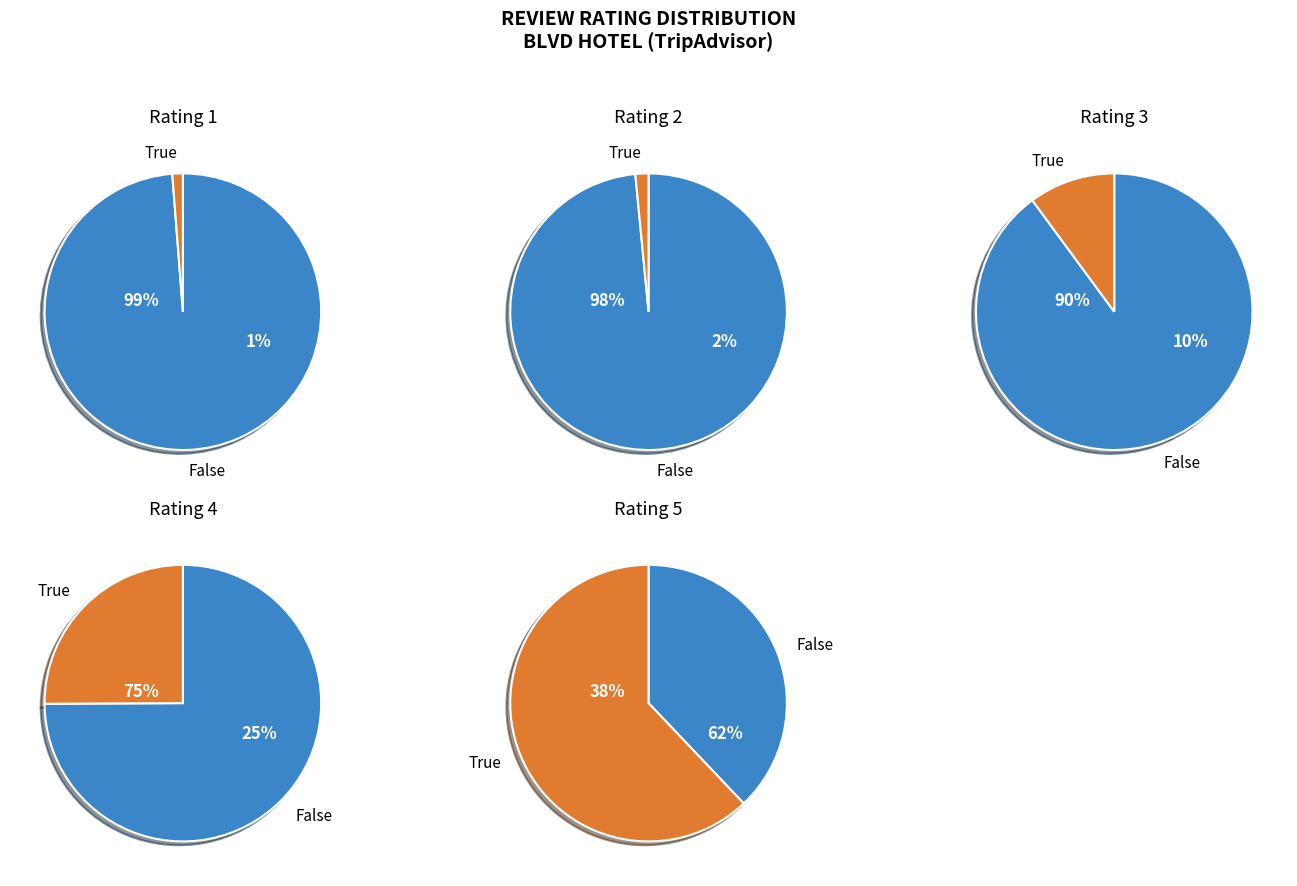

Approximately how many times larger is the value at 3 compared to 1?

8.2